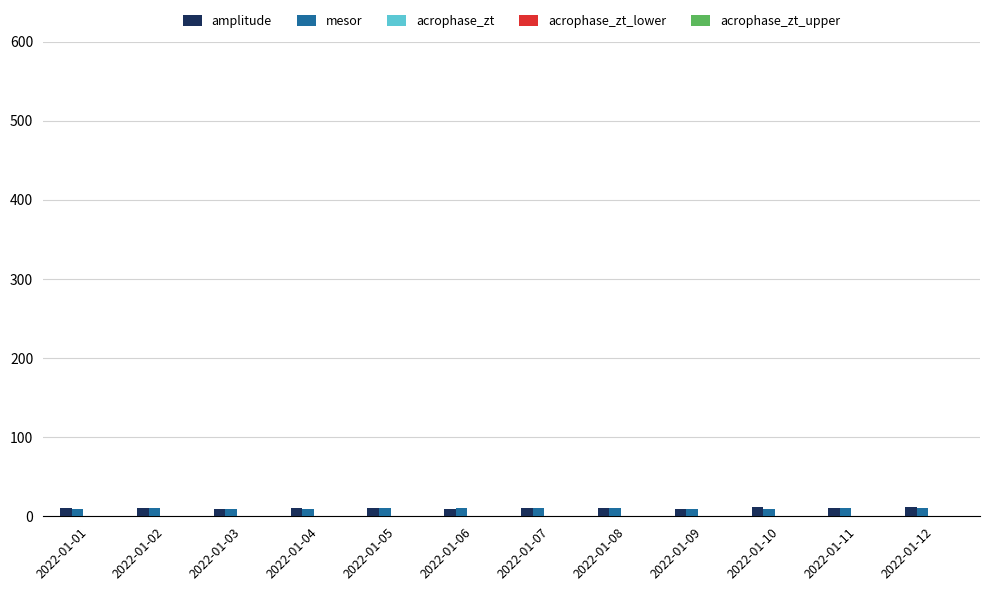

The value of amplitude at 2022-01-01 is 10.5. True or false?

True